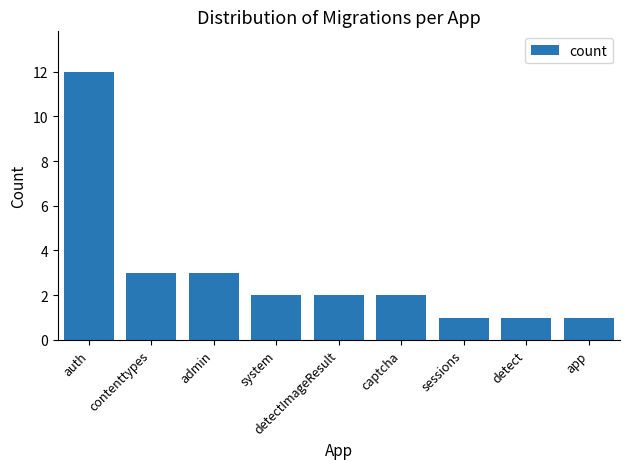

The chart shows a value of 2 at captcha. True or false?

True